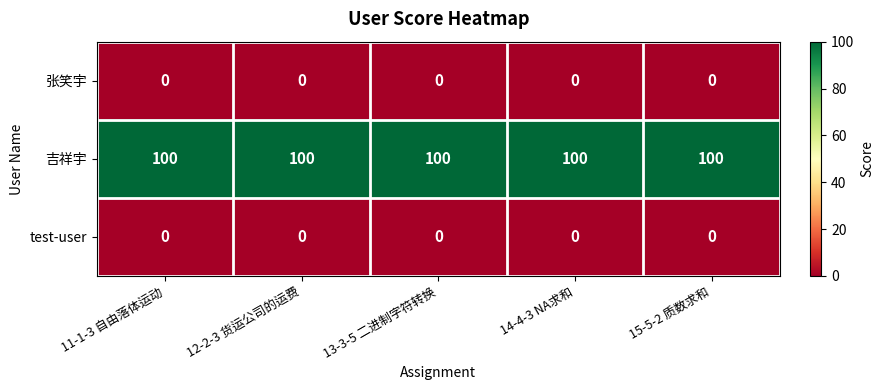

What is the difference between the highest and lowest values at 12-2-3 货运公司的运费?

100